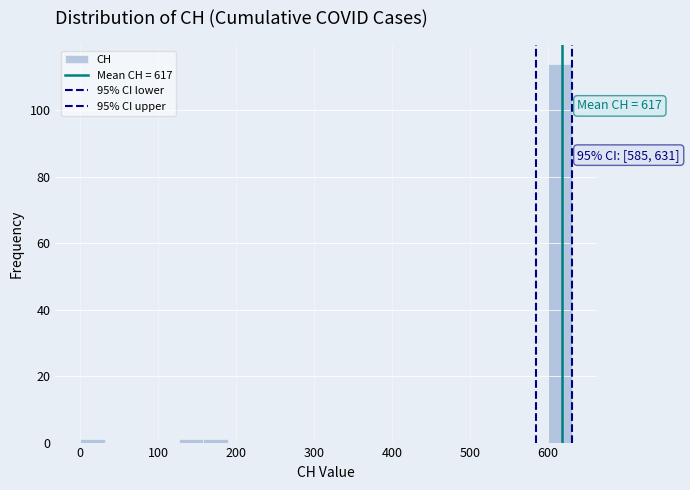

Around what value on the x-axis is the tallest bar? Give the approximate position of its centre, as read against the axis.

620